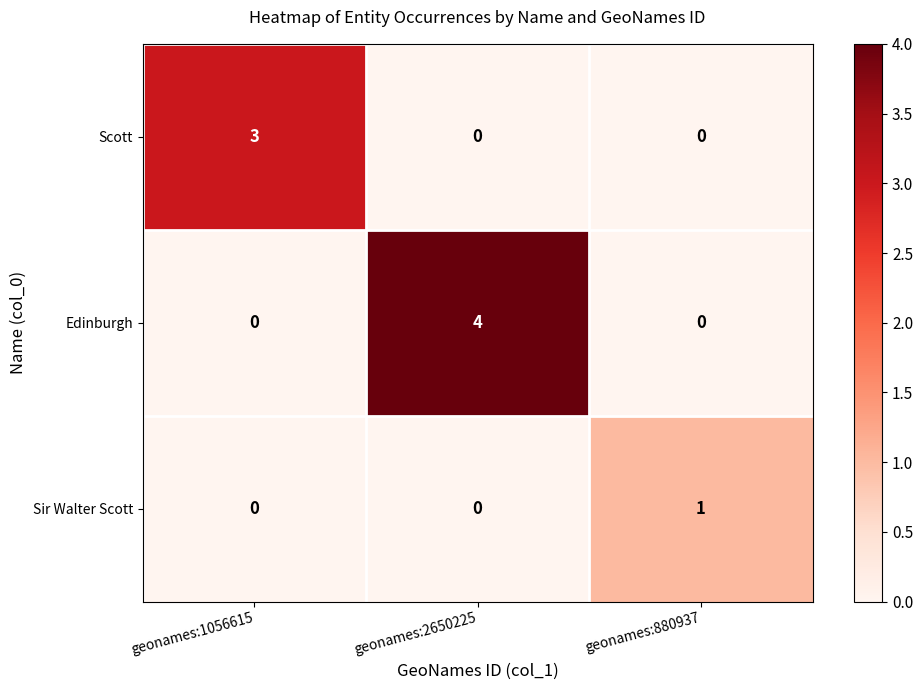

The Edinburgh series shows 1 at geonames:2650225. True or false?

False